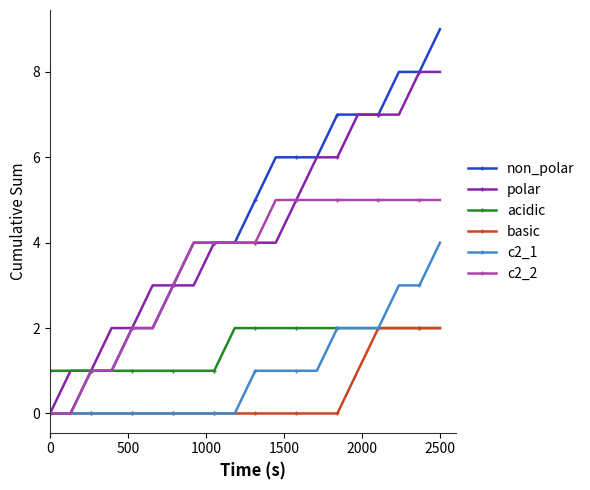

What are all the series names shown in the legend?

non_polar, polar, acidic, basic, c2_1, c2_2